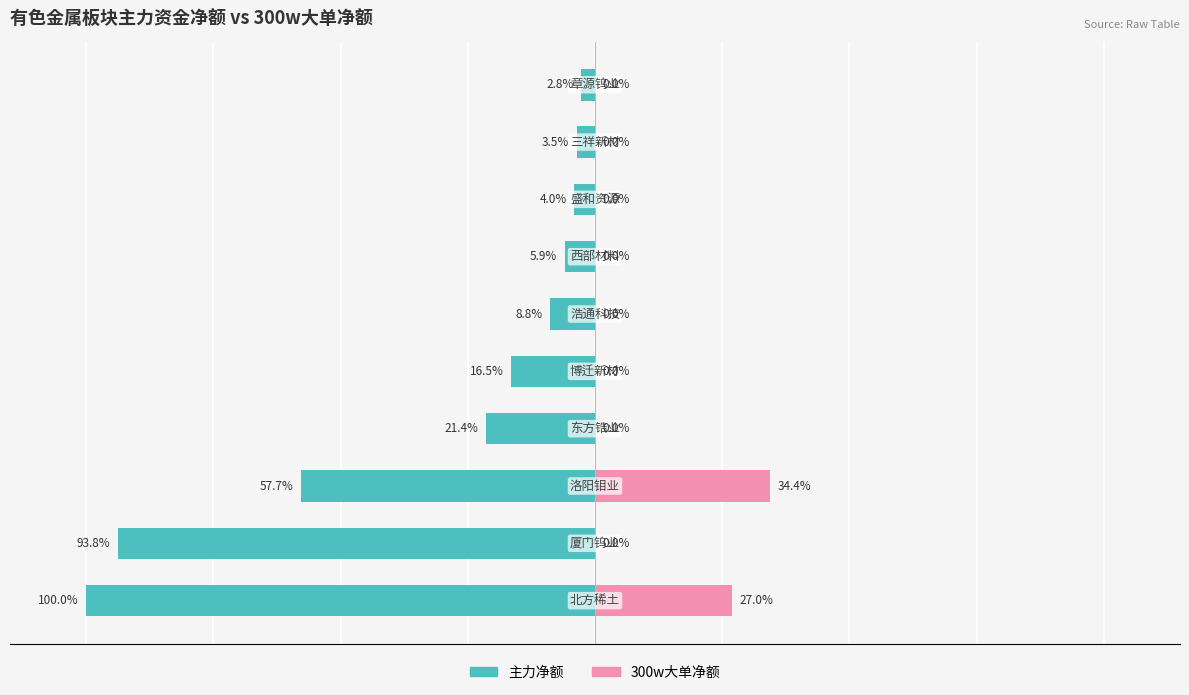

What is the approximate value of 主力净额 at −50?

-57.7